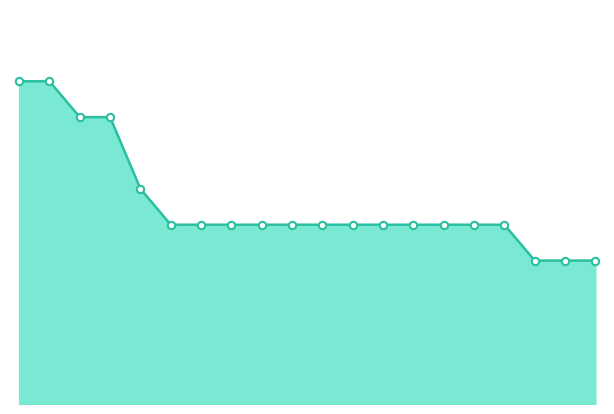

Is this an area chart (filled region under the line)?

Yes